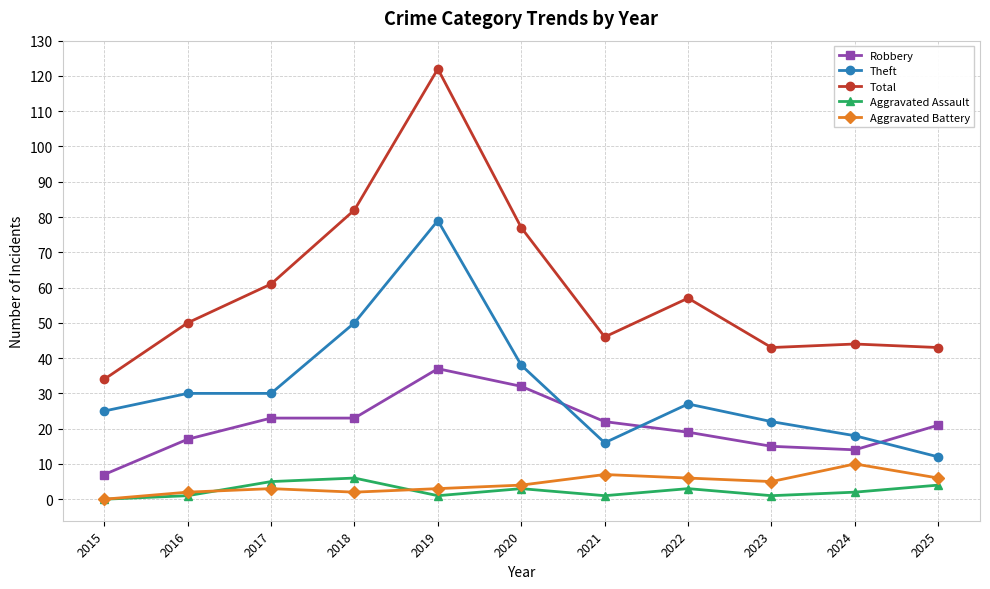

True or false: Aggravated Battery and Robbery intersect in this chart.

False